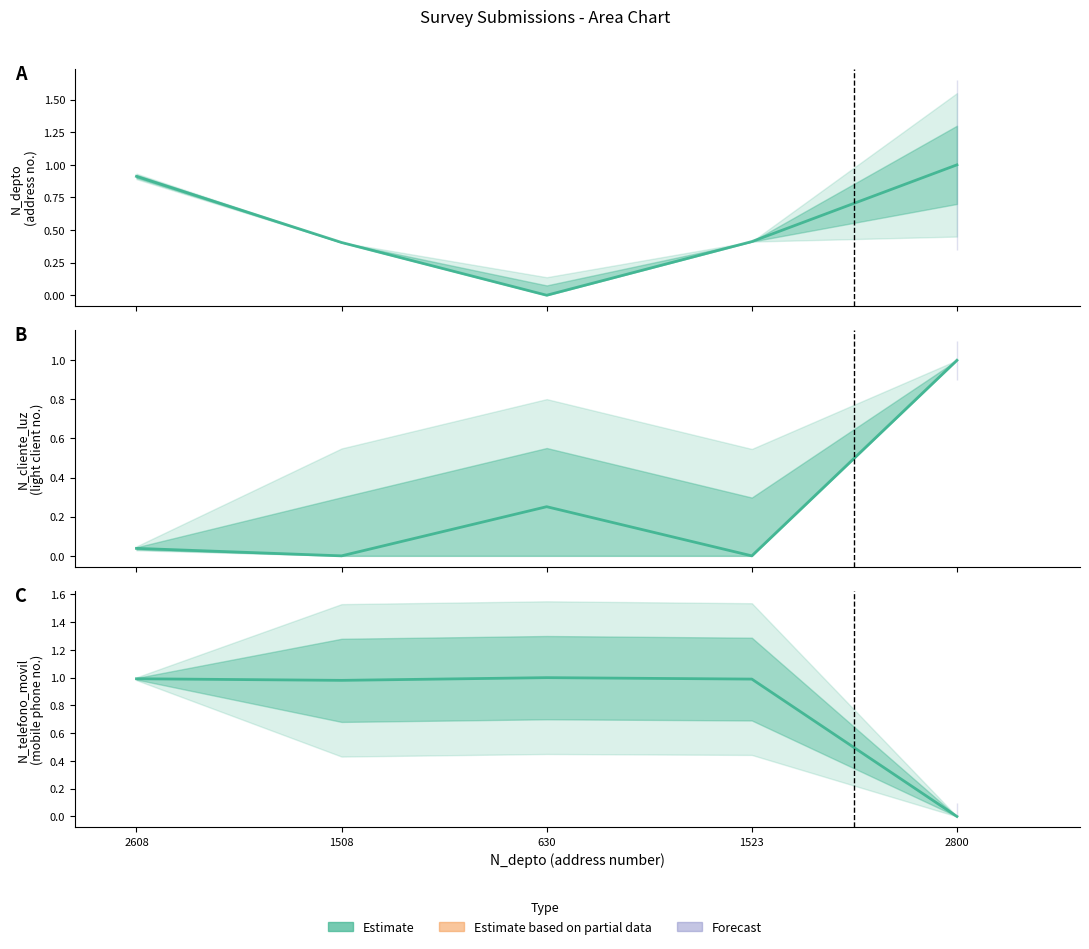

Which label corresponds to the largest value in the chart?

630